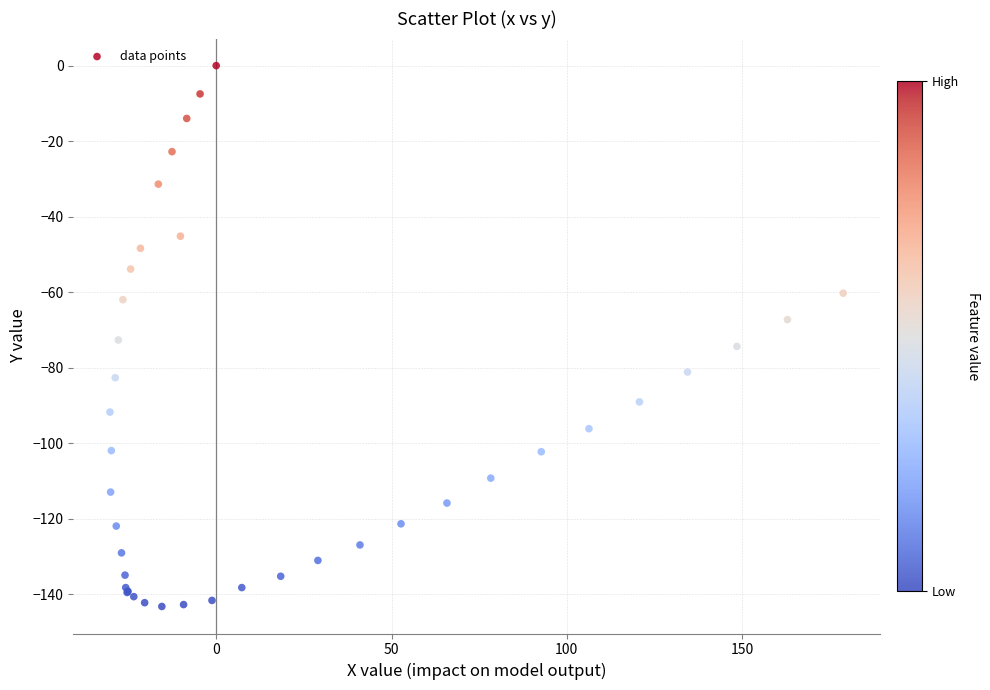

What Y value in the scatter plot is closest to -71?

-72.7